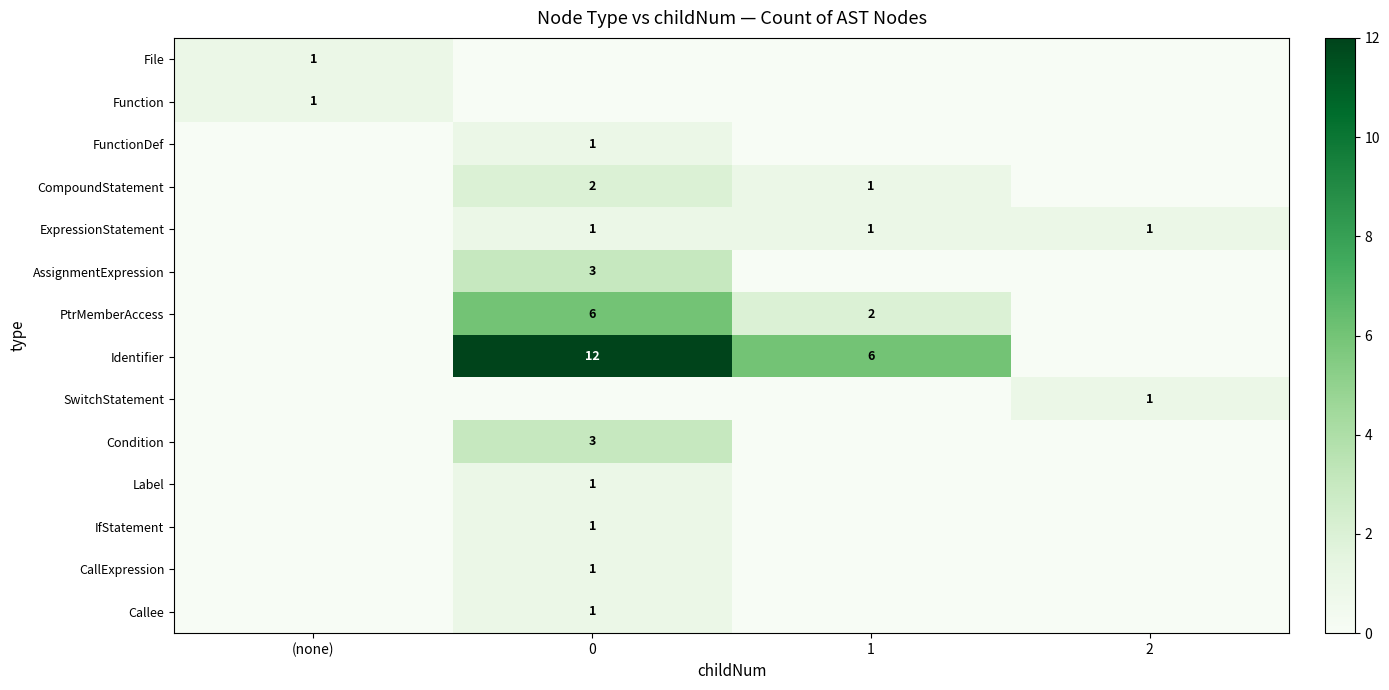

The PtrMemberAccess series shows 2 at 1. True or false?

True